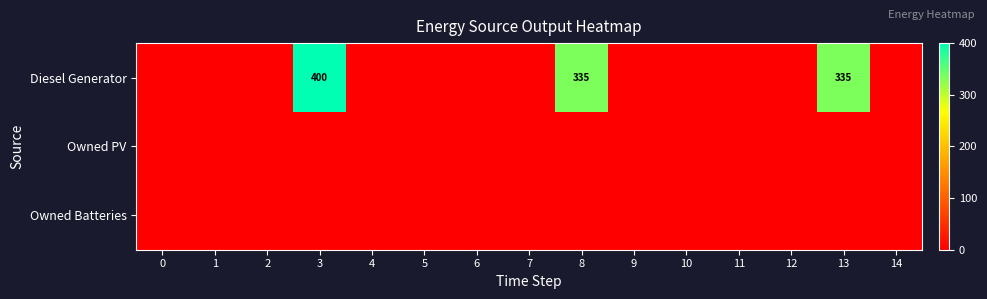

Which series has the largest total across all categories?

Diesel Generator